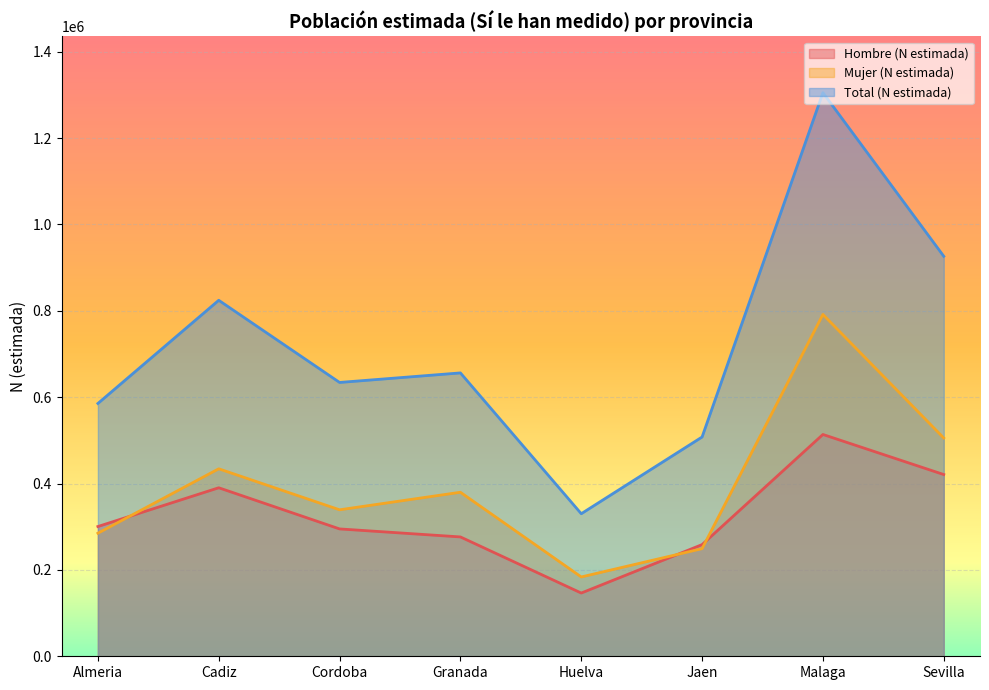

What is the label of the 3rd point from the right?

Jaen